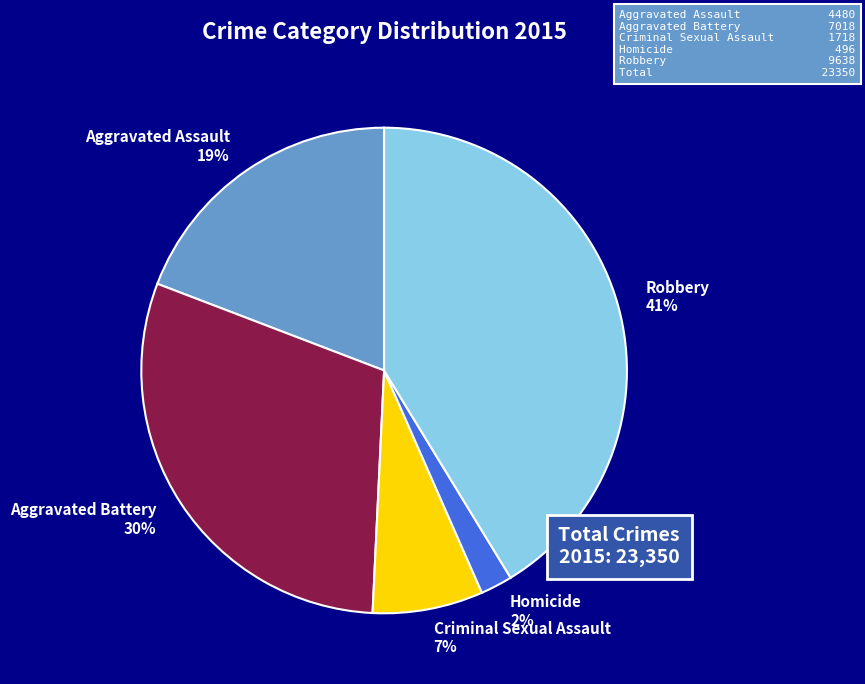

Does Criminal Sexual Assault represent more than half of the total?

No